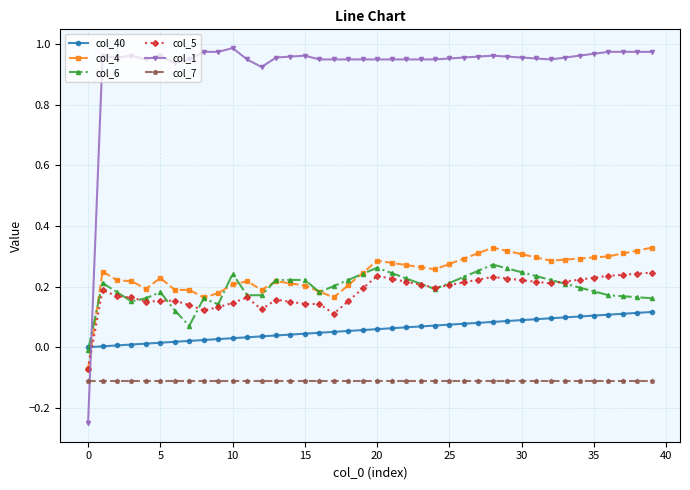

Which series has the largest total across all categories?

col_1